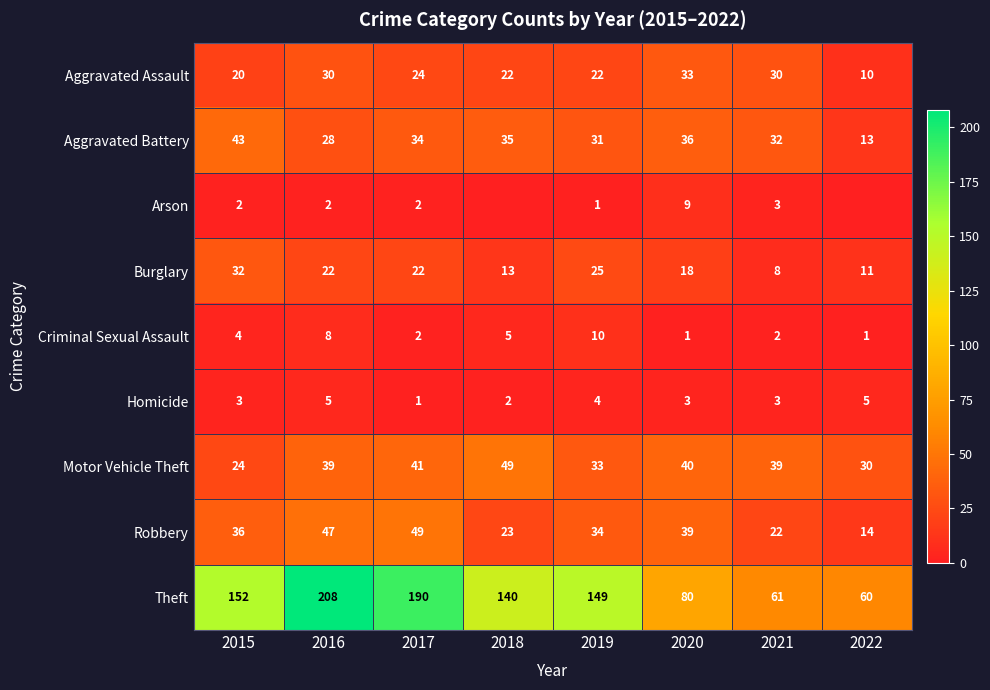

Where is Robbery nearest to the value 31?

2019